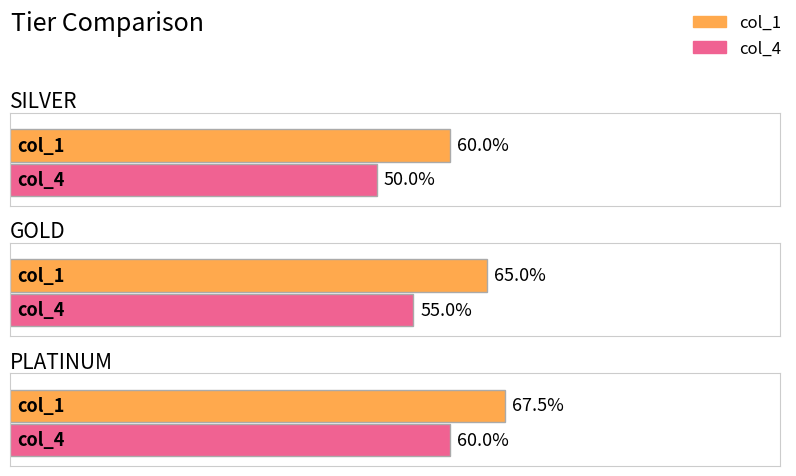

Is it true that col_1 equals 1.1 at GOLD?

False